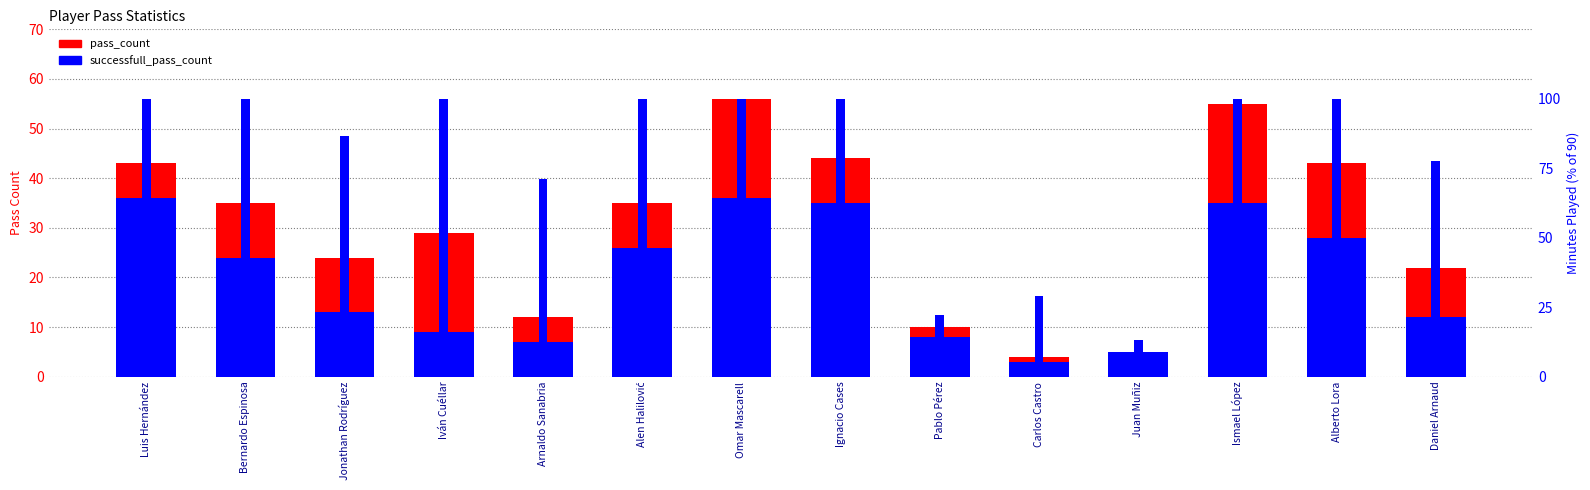

Is it true that minutes % of 90 equals 33.2 at Alberto Lora?

False